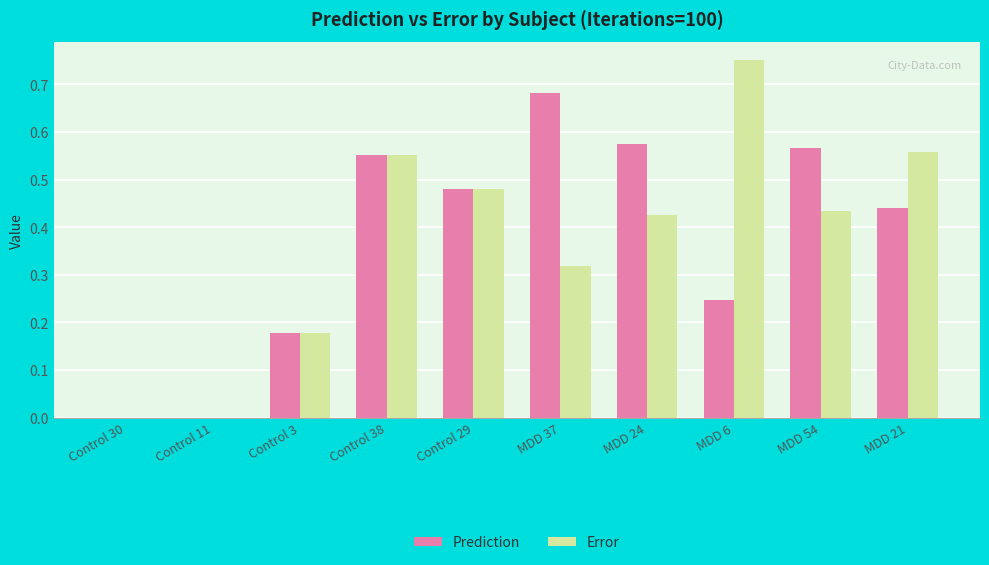

What is the sum of all Error values?

3.7